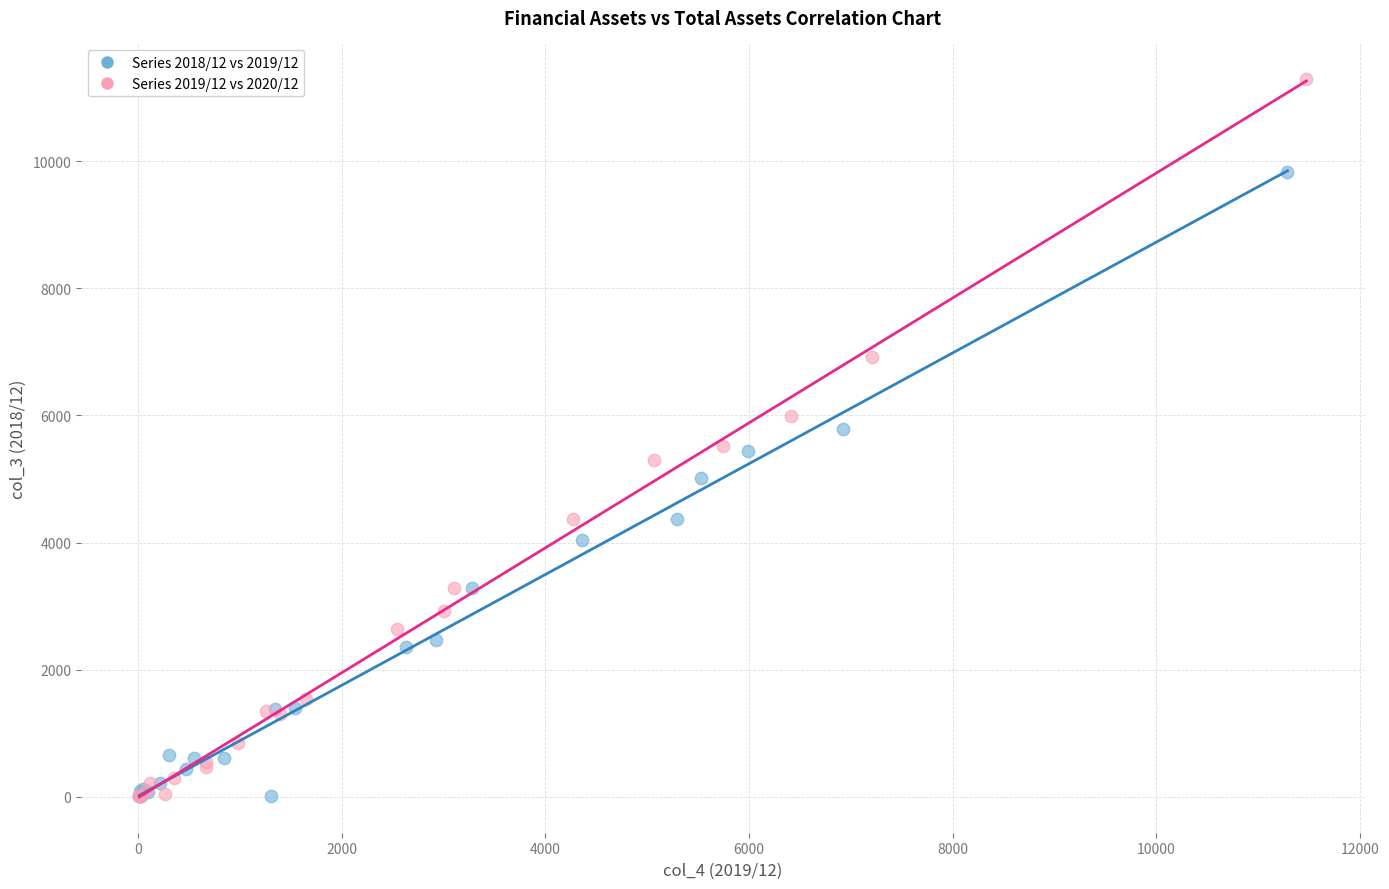

Which series has the largest Y range (max minus min)?

Series 2019/12 vs 2020/12